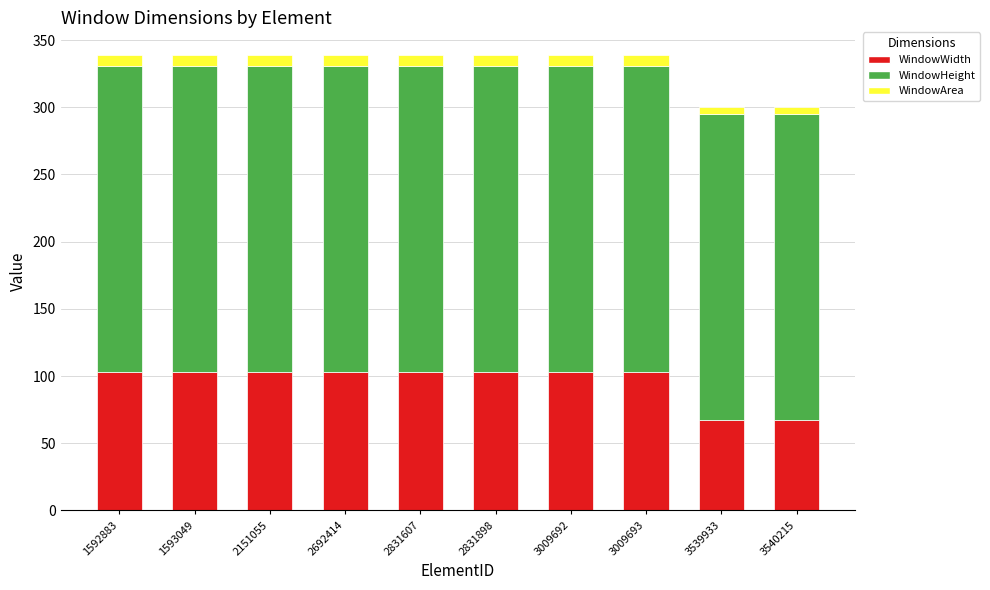

What is the sum of all WindowWidth values?

958.0